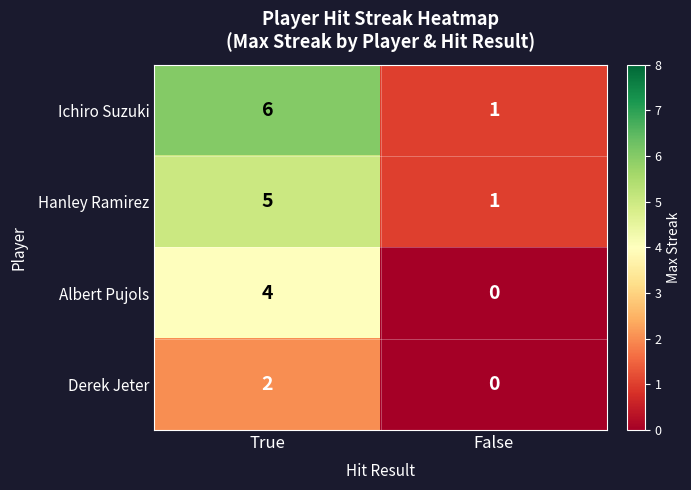

Reading left to right, transcribe all the data shown in this chart.

Ichiro Suzuki: True=6	False=1
Hanley Ramirez: True=5	False=1
Albert Pujols: True=4	False=0
Derek Jeter: True=2	False=0